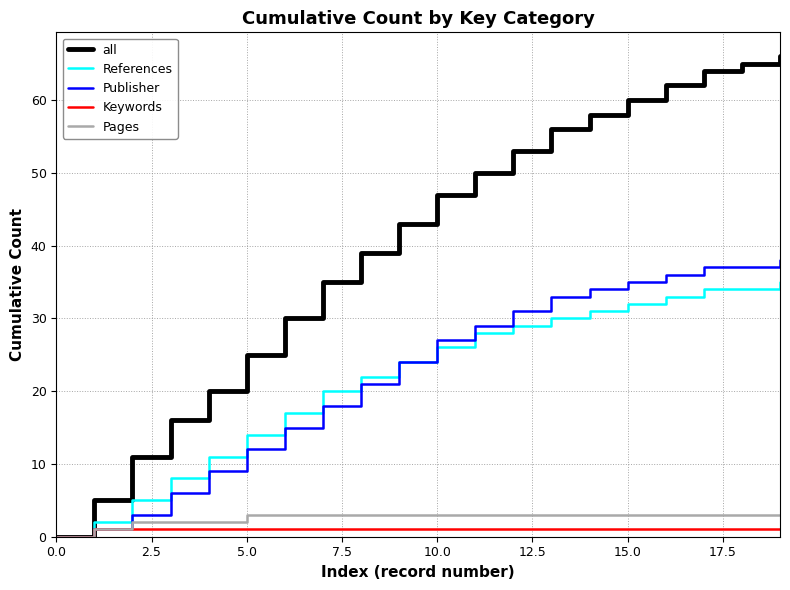

What is the maximum value shown in the chart?

66